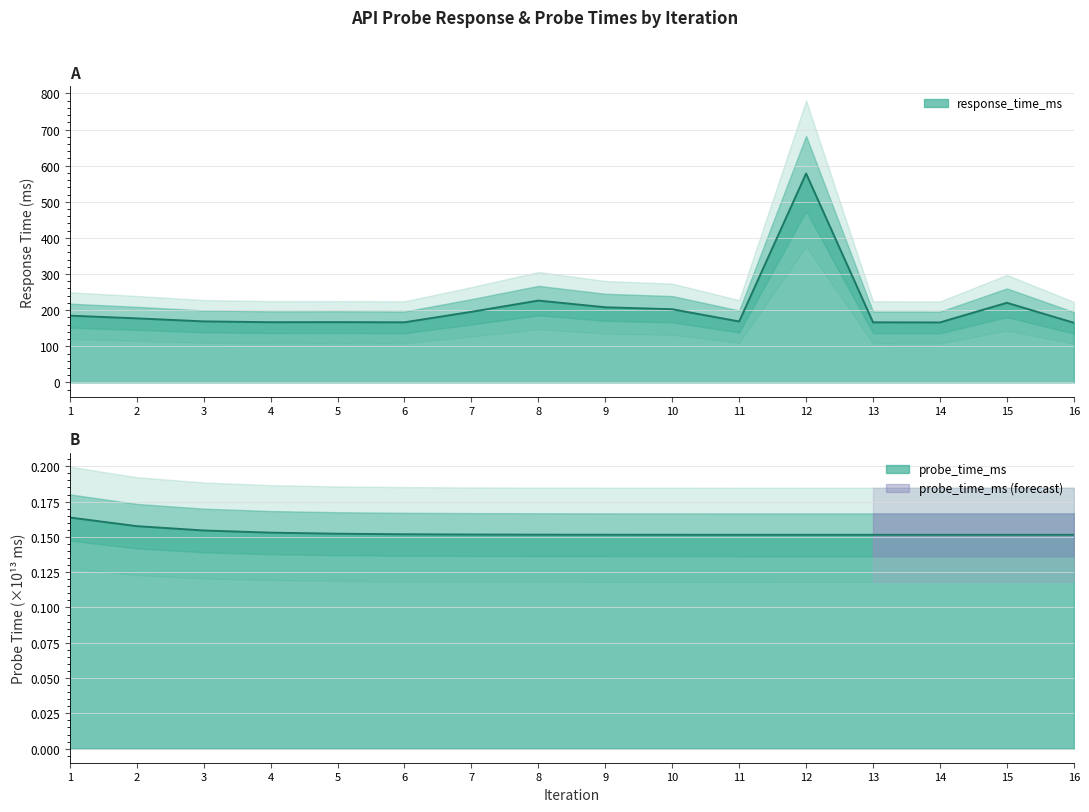

True or false: response_time_ms and probe_time_ms_scaled intersect in this chart.

False